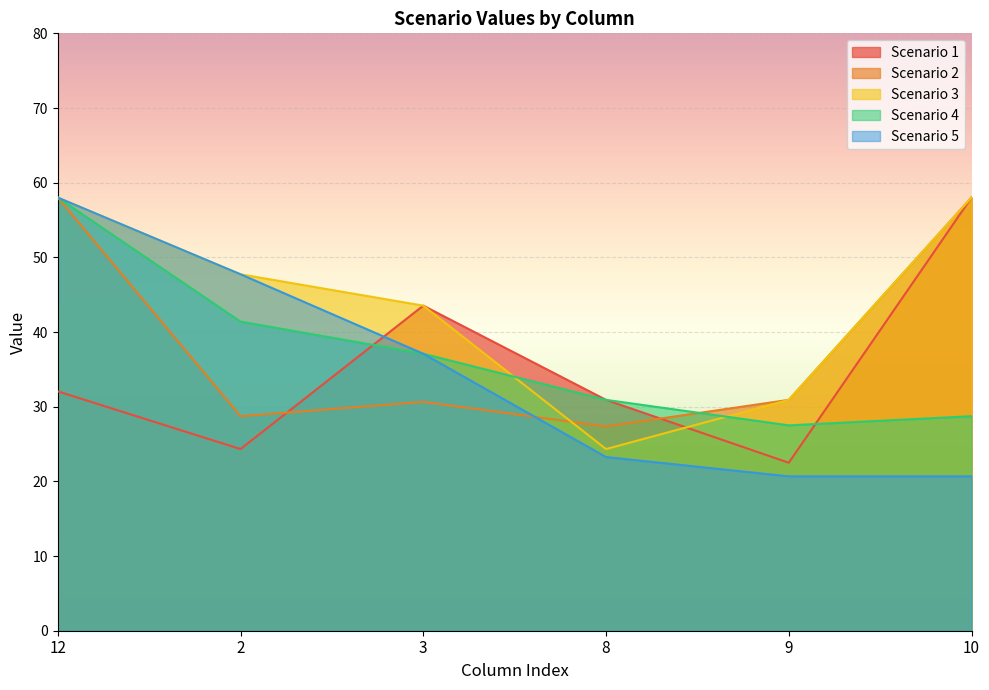

What is the sum of the Scenario 2 values at 8 and 12?

85.4